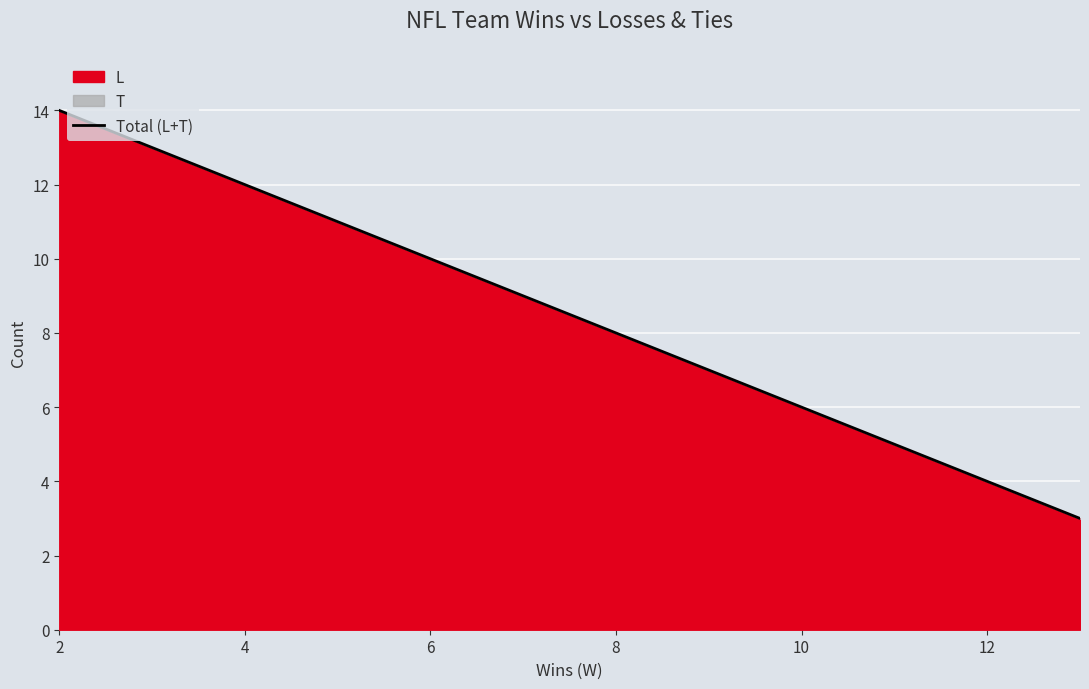

What is the difference between the second highest and minimum values?

8